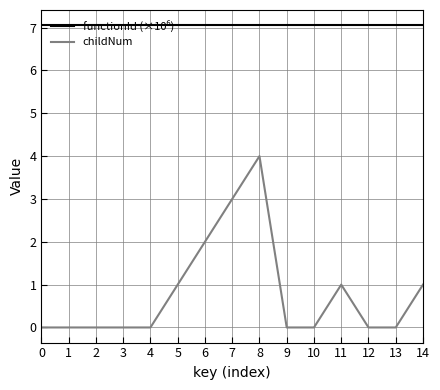

The value of childNum at 11 is 1.0. True or false?

True